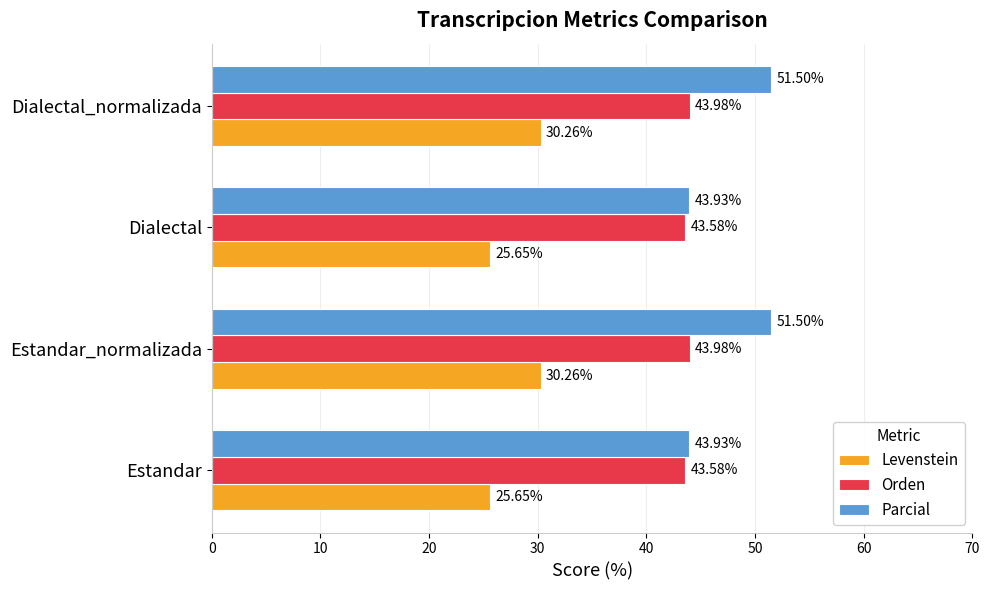

What is the average value of the Levenstein series?

28.0